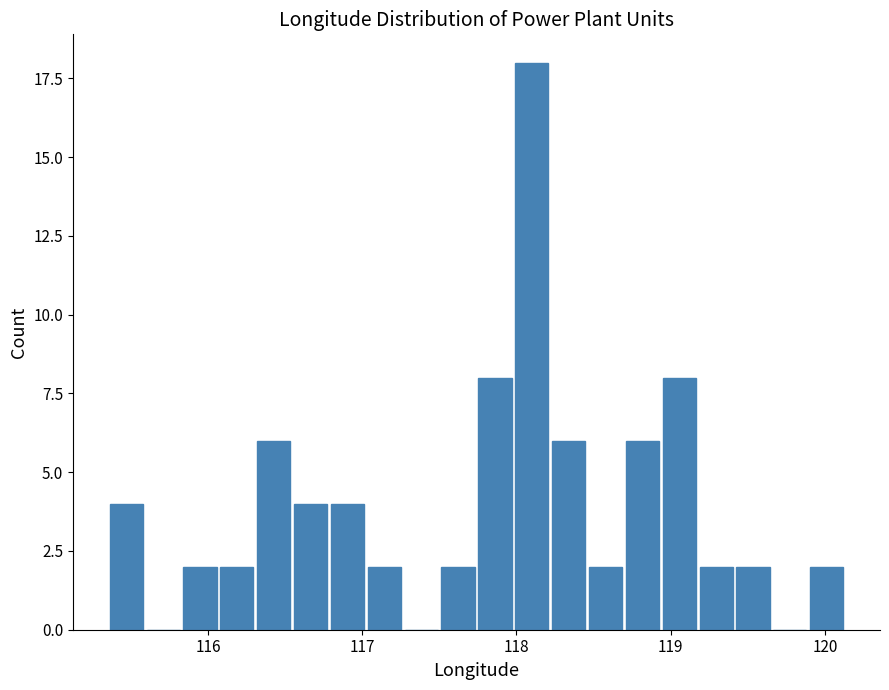

Around what value on the x-axis is the tallest bar? Give the approximate position of its centre, as read against the axis.

118.1